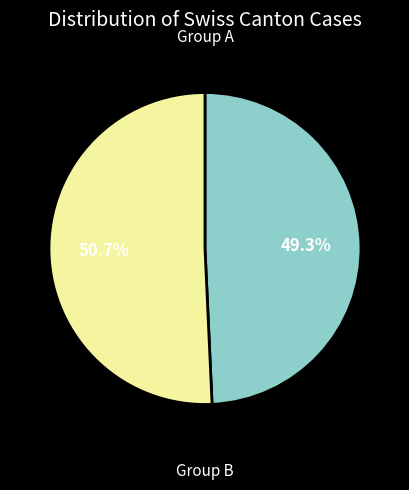

Is there any slice that represents more than half of the pie?

Yes